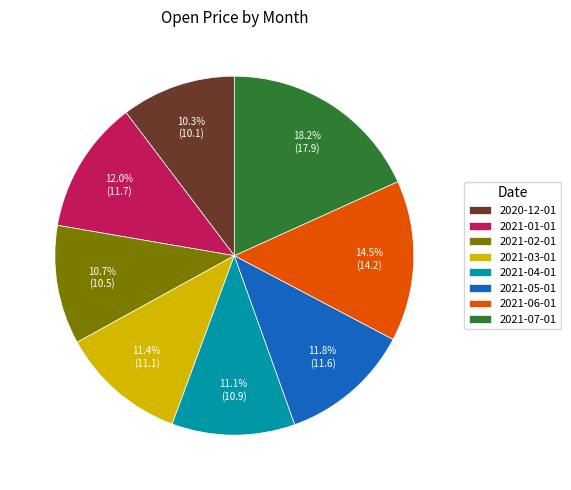

The 2021-05-01 slice represents 25% of the pie. True or false?

False